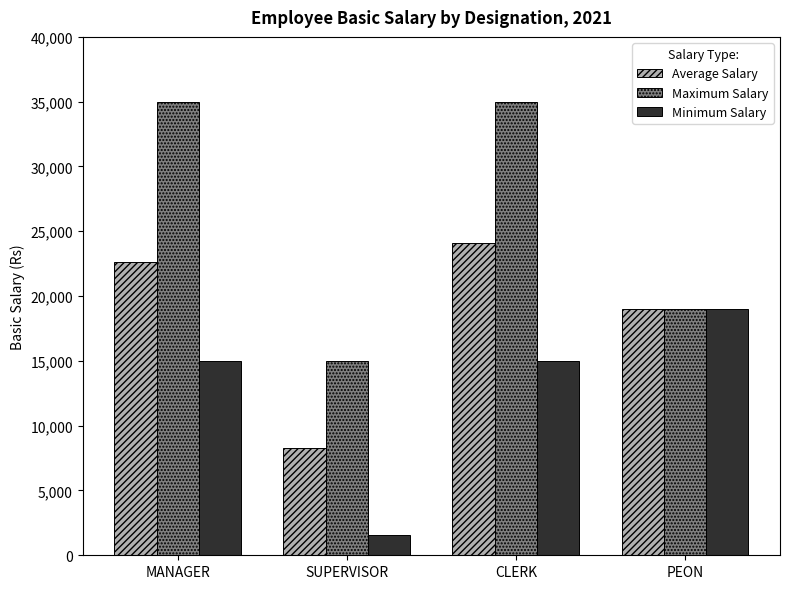

What are all the series names shown in the legend?

Average Salary, Maximum Salary, Minimum Salary